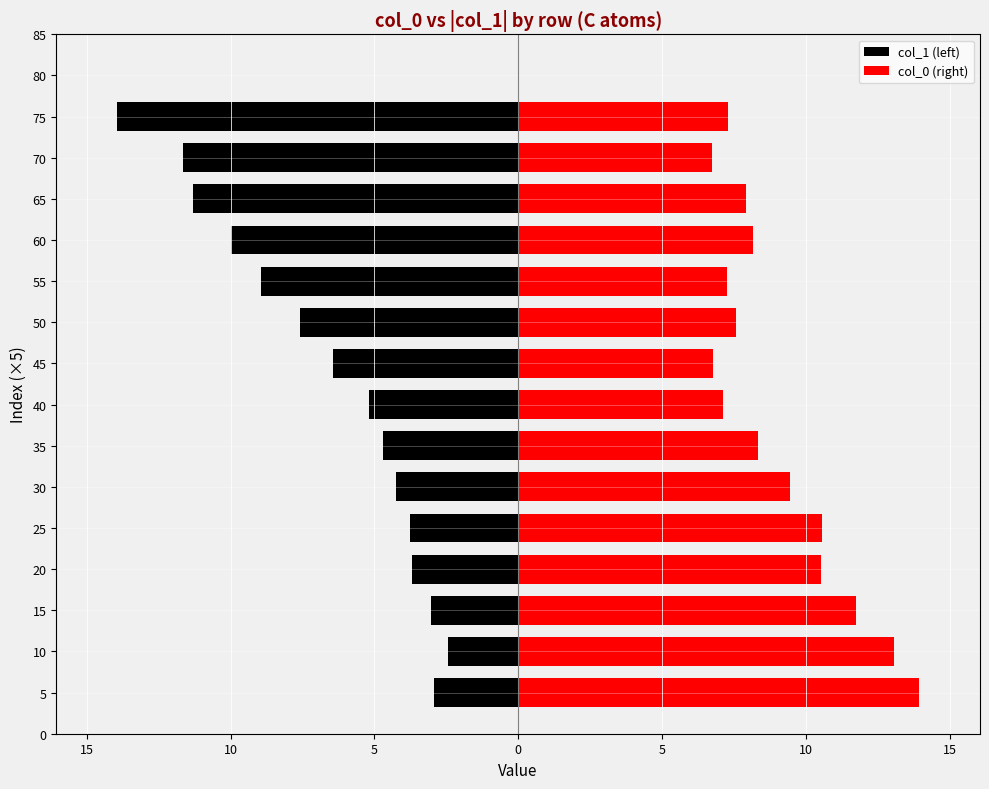

What is the average value of the col_0 (right) series?

9.1